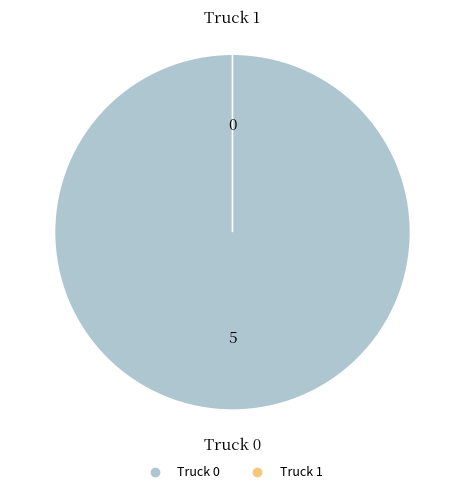

How many segments does this pie chart have?

2